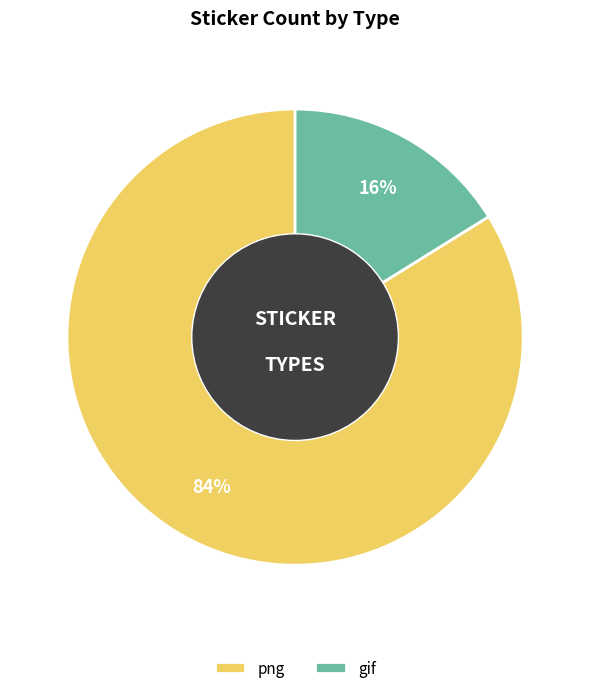

What percentage is the png slice, to the nearest percent?

84%